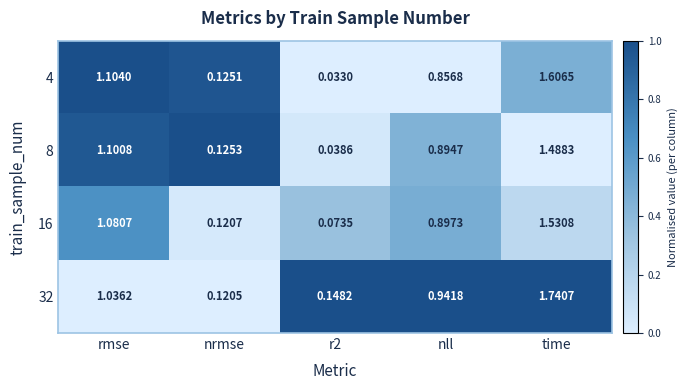

At which label is 32 closest to 0?

nrmse